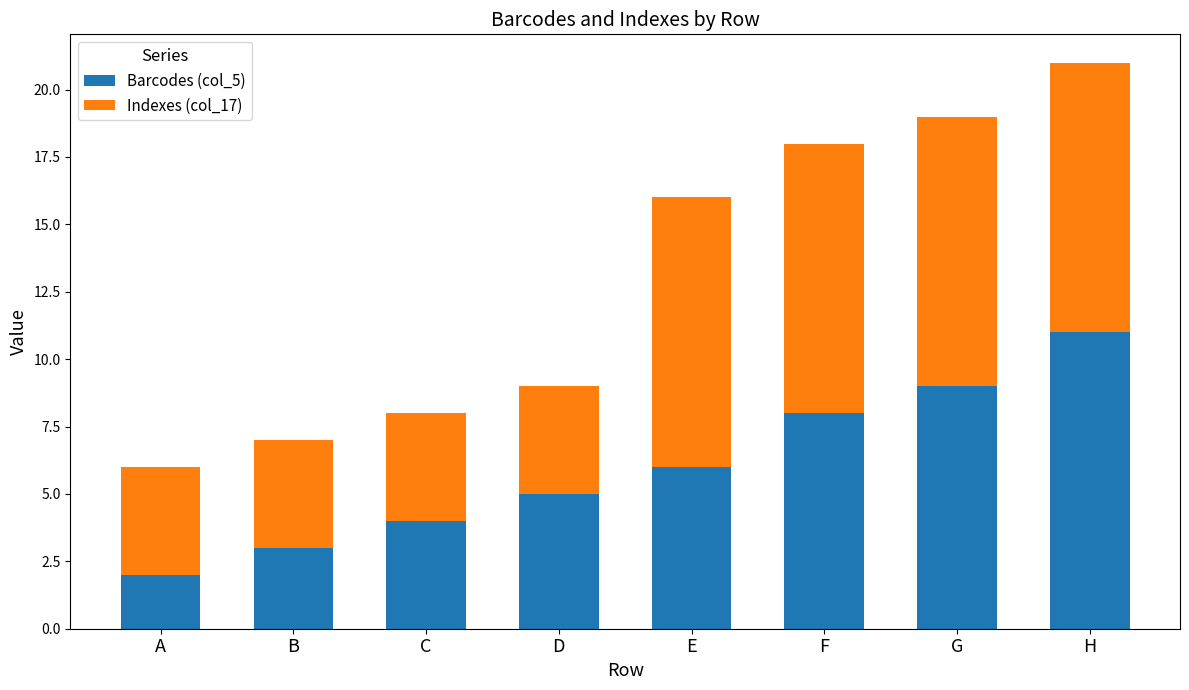

Count the number of data series in this chart.

2